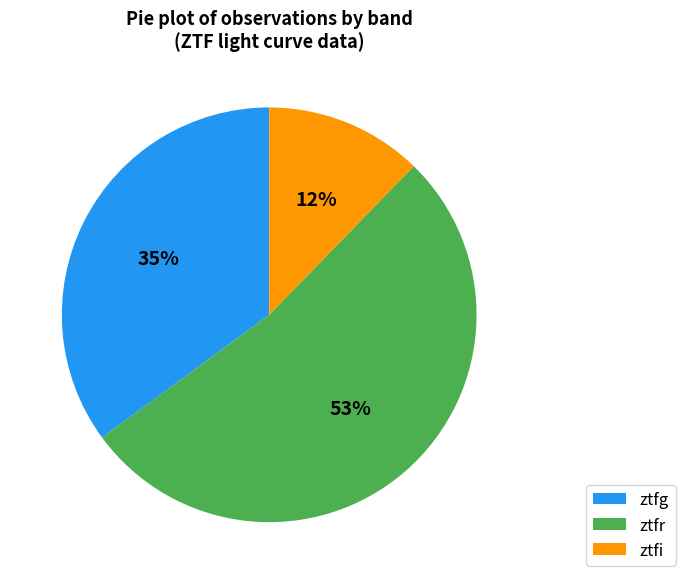

Is it true that ztfr is 43% of the pie?

False